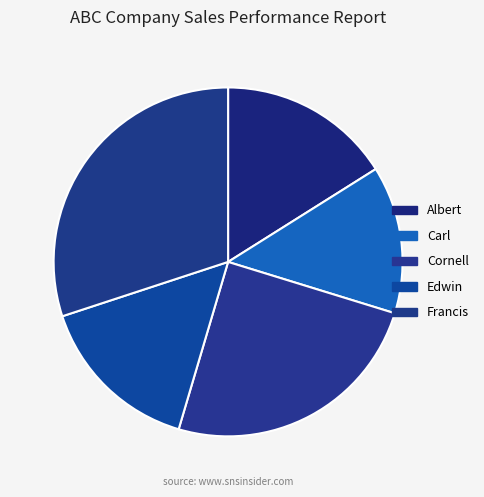

Count the number of slices in the pie.

5